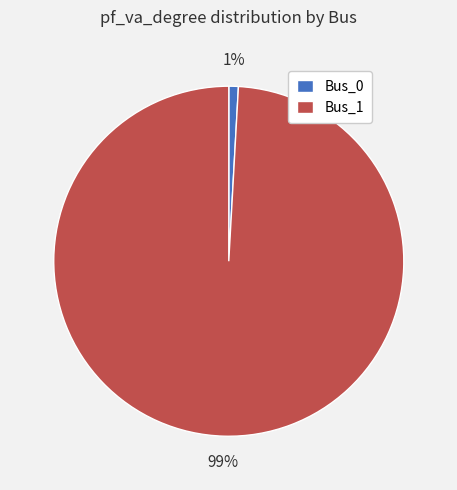

What percentage is the Bus_1 slice, to the nearest percent?

99%